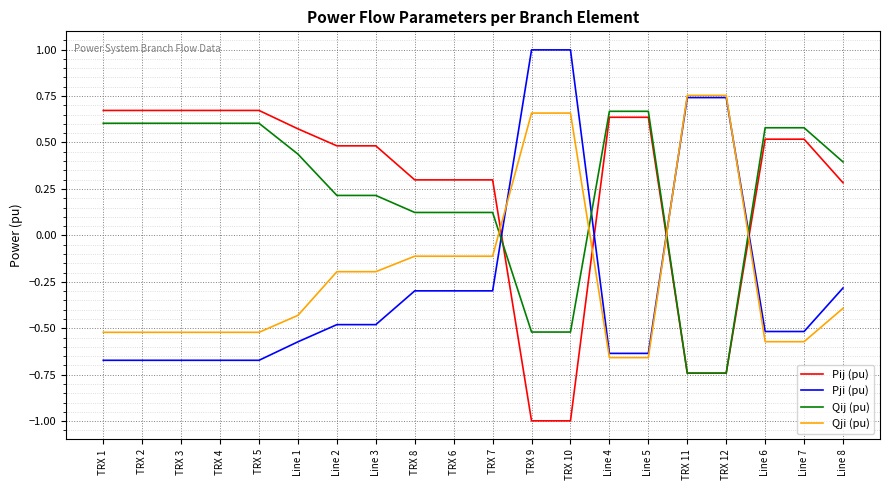

What is the difference between the highest and lowest values at Line 3?

1.0